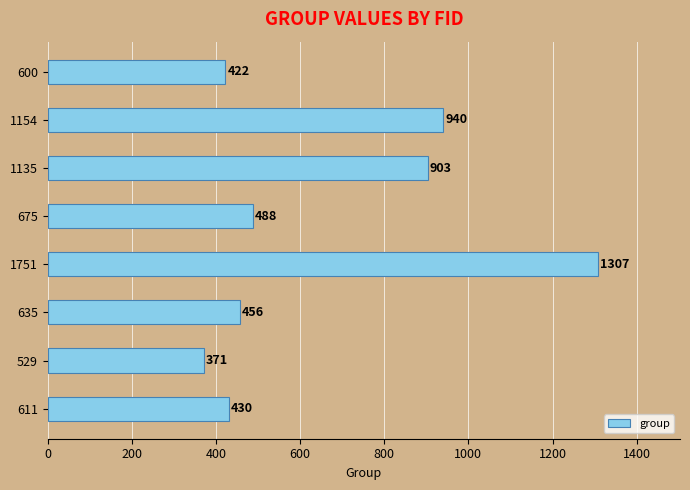

Reading top to bottom, what are all the values shown in this chart?

422	940	903	488	1307	456	371	430